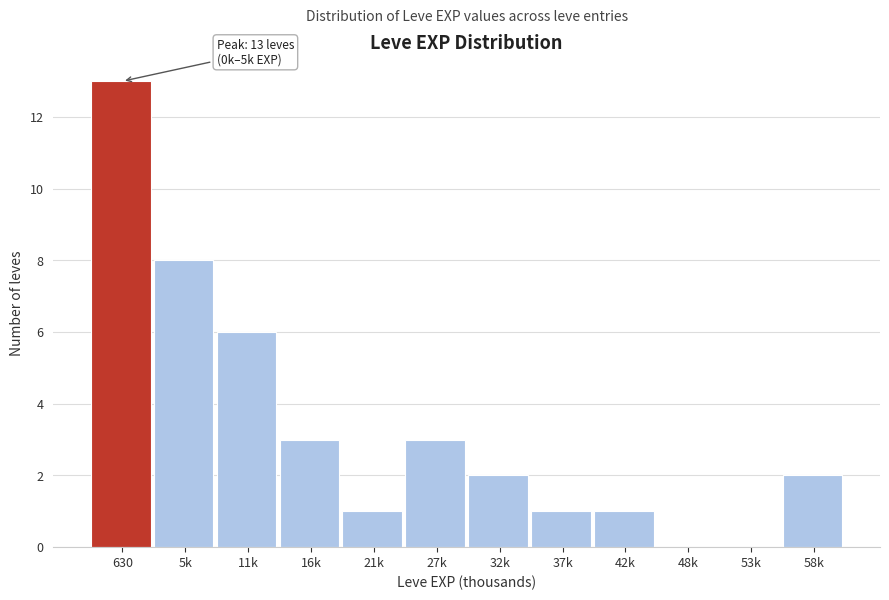

Reading left to right, transcribe all the data shown in this chart.

630=13	5k=8	11k=6	16k=3	21k=1	27k=3	32k=2	37k=1	42k=1	48k=0	53k=0	58k=2